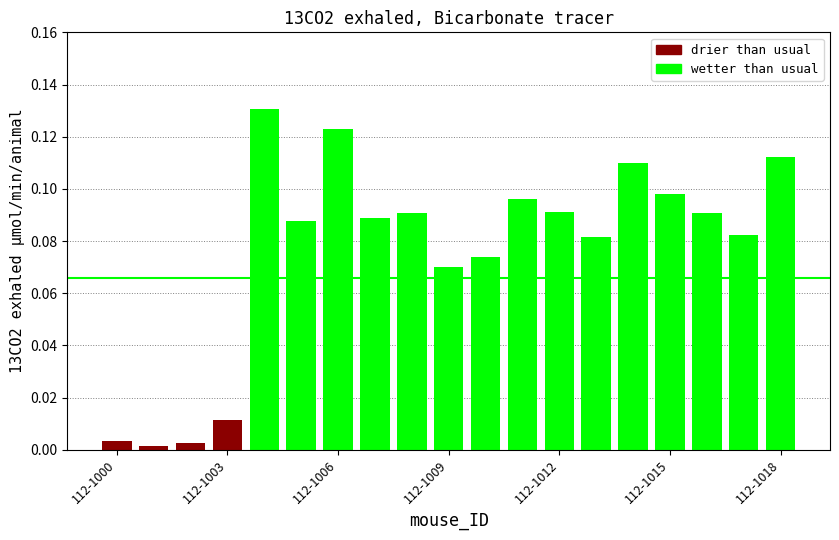

Which series has the largest total across all categories?

wetter than usual